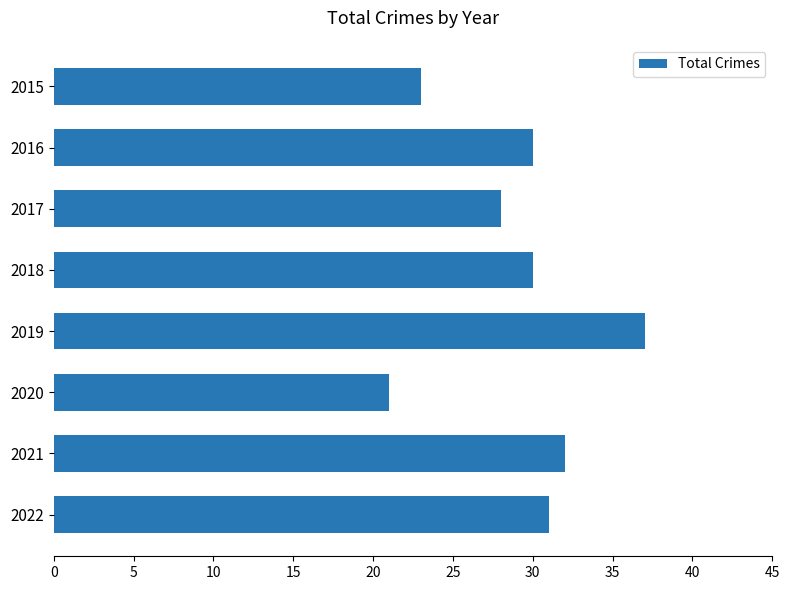

Does the chart contain any negative values?

No